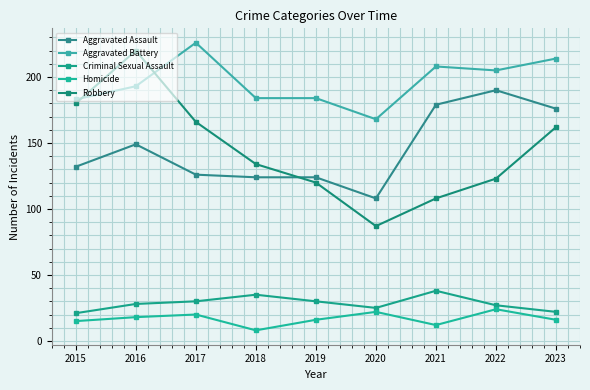

What is the greatest value displayed?

226